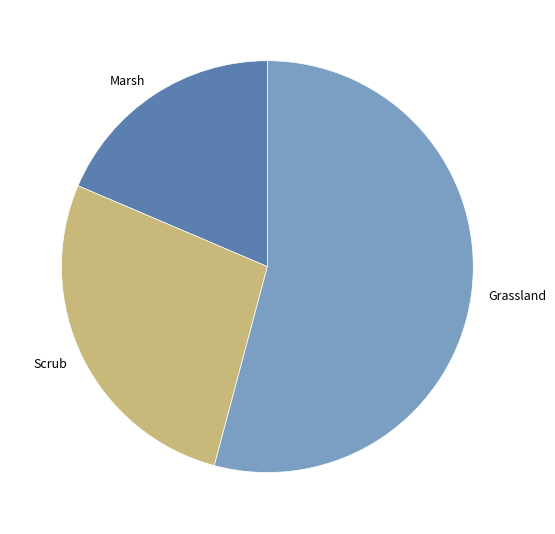

Between Grassland and Marsh, which is larger?

Grassland